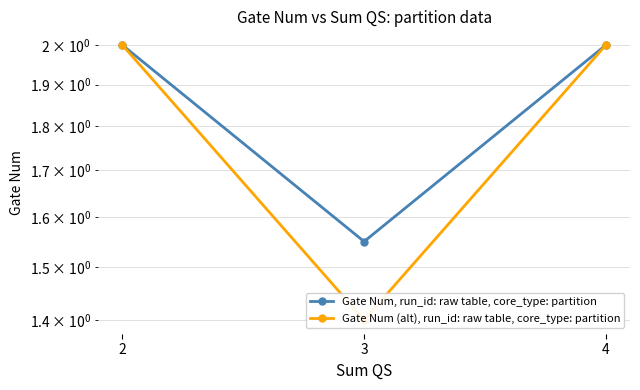

Reading left to right, list all the values displayed in this chart.

Gate Num, run_id: raw table, core_type: partition: 2=2.0	3=1.6	4=2.0
Gate Num (alt), run_id: raw table, core_type: partition: 2=2.0	3=1.4	4=2.0